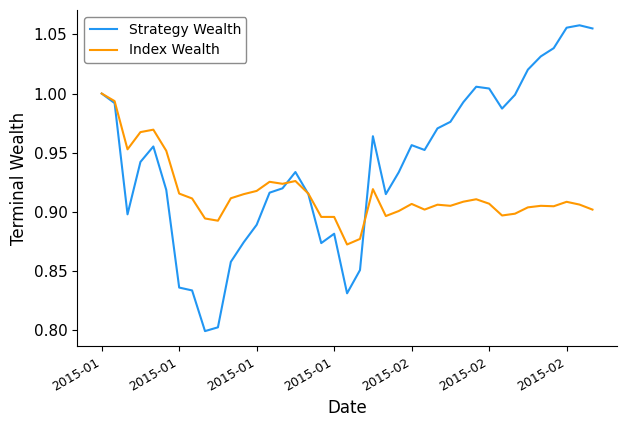

Which series has the largest range (max minus min)?

Strategy Wealth